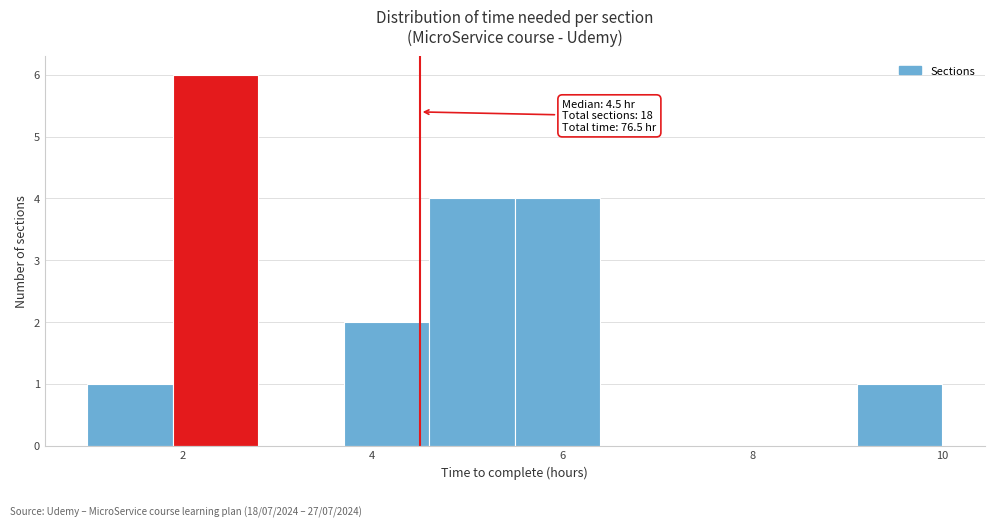

Which range on the x-axis has the tallest bar?

1.9 to 2.8